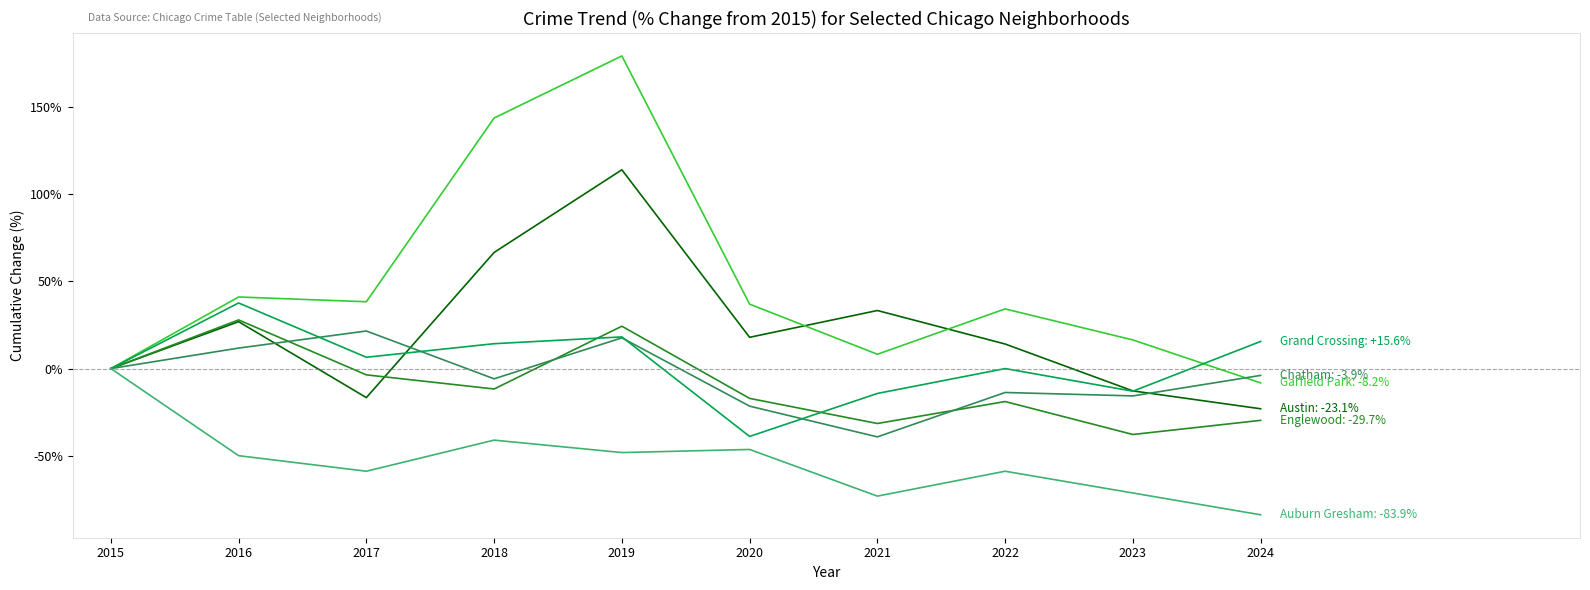

Reading left to right, list all the values displayed in this chart.

Austin: 2015=0.0	2016=26.9	2017=-16.7	2018=66.7	2019=114.1	2020=17.9	2021=33.3	2022=14.1	2023=-12.8	2024=-23.1
Englewood: 2015=0.0	2016=27.9	2017=-3.6	2018=-11.7	2019=24.3	2020=-17.1	2021=-31.5	2022=-18.9	2023=-37.8	2024=-29.7
Garfield Park: 2015=0.0	2016=41.1	2017=38.4	2018=143.8	2019=179.5	2020=37.0	2021=8.2	2022=34.2	2023=16.4	2024=-8.2
Chatham: 2015=0.0	2016=11.8	2017=21.6	2018=-5.9	2019=17.6	2020=-21.6	2021=-39.2	2022=-13.7	2023=-15.7	2024=-3.9
Grand Crossing: 2015=0.0	2016=37.7	2017=6.5	2018=14.3	2019=18.2	2020=-39.0	2021=-14.3	2022=0.0	2023=-13.0	2024=15.6
Auburn Gresham: 2015=0.0	2016=-50.0	2017=-58.9	2018=-41.1	2019=-48.2	2020=-46.4	2021=-73.2	2022=-58.9	2023=-71.4	2024=-83.9